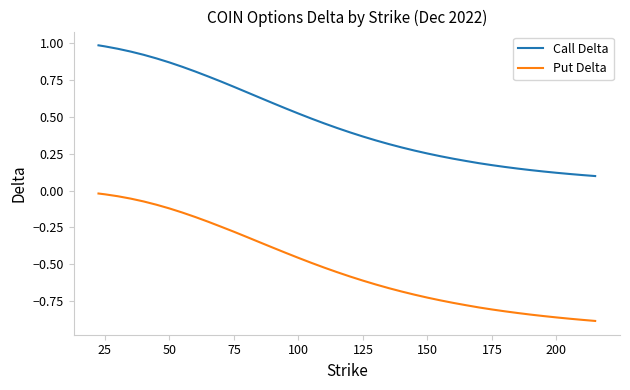

Which series has the widest spread of values?

Call Delta